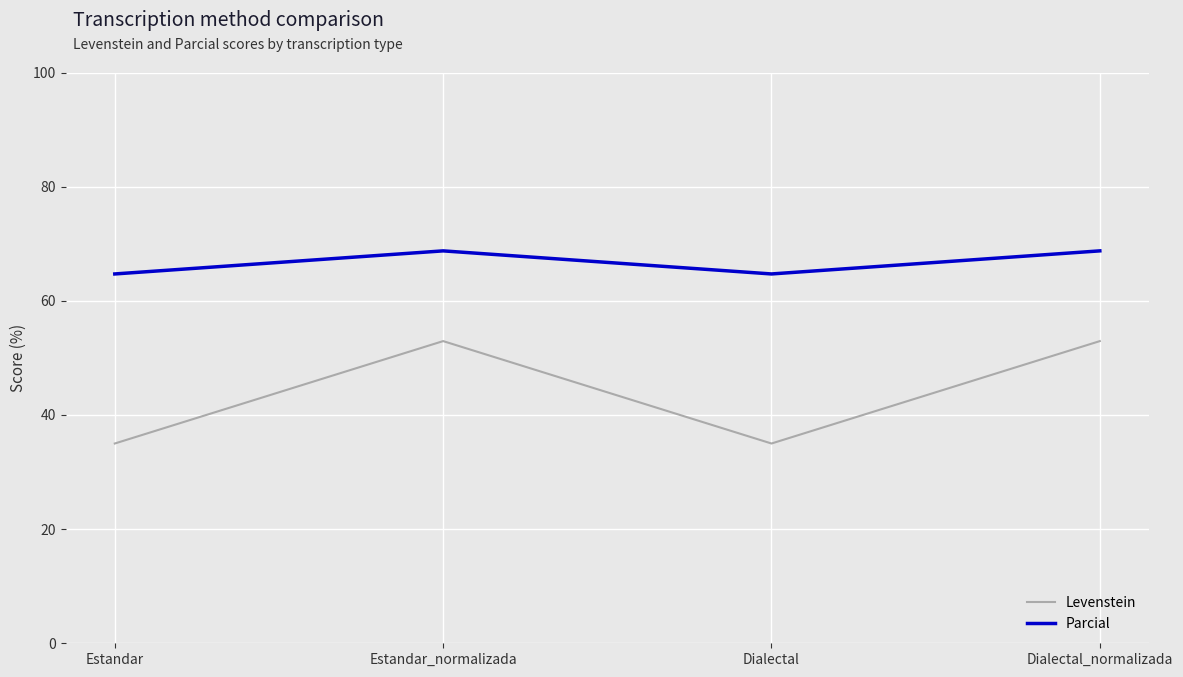

At which category does Levenstein reach its first local valley?

Dialectal